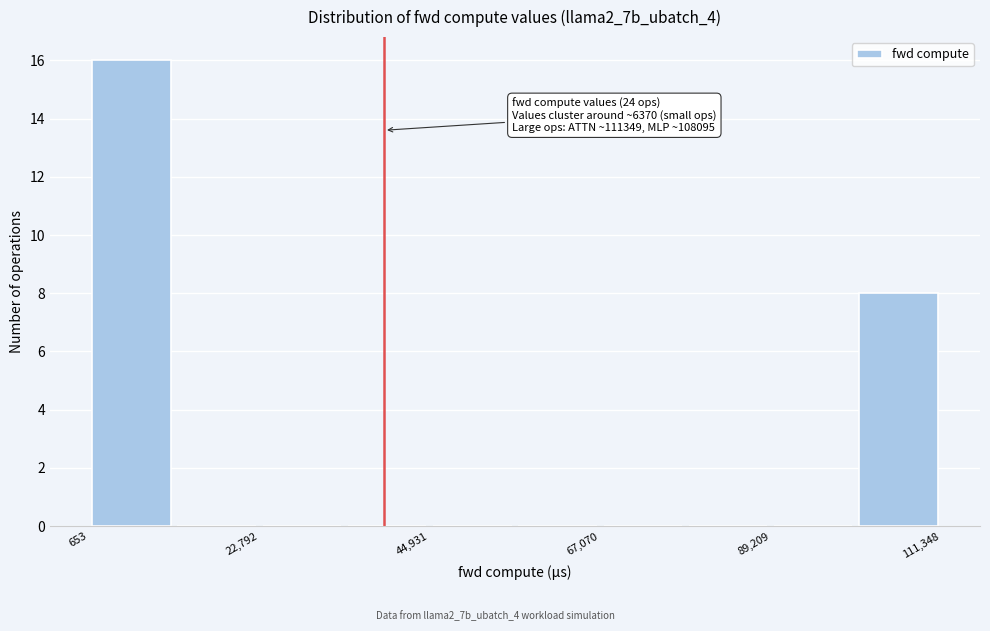

Read against the x-axis, roughly where is the centre of the tallest bar?

5000